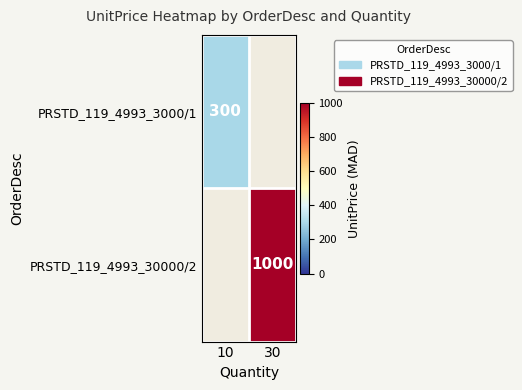

Is it true that PRSTD_119_4993_3000/1 equals 300 at 10?

True